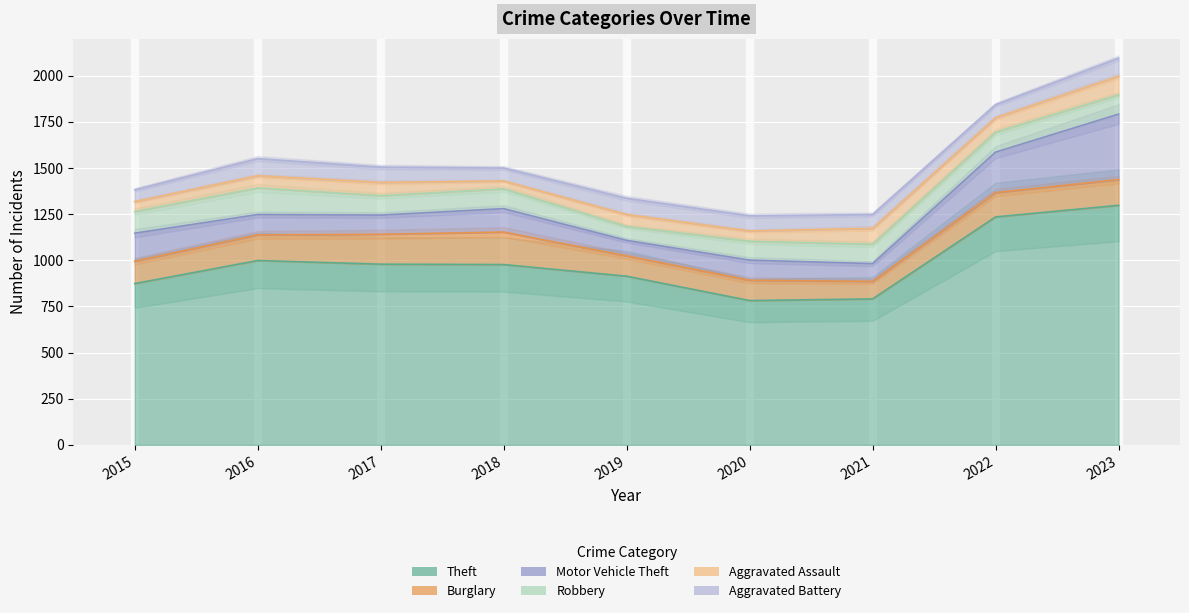

How many data points in Motor Vehicle Theft are less than 110?

4